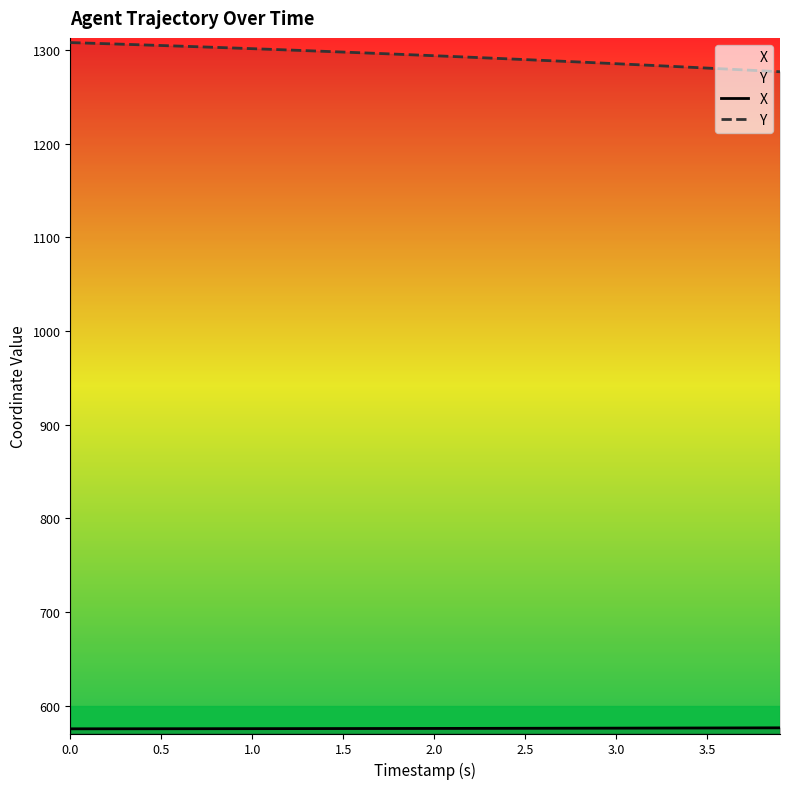

What are all the series names shown in the legend?

X, Y